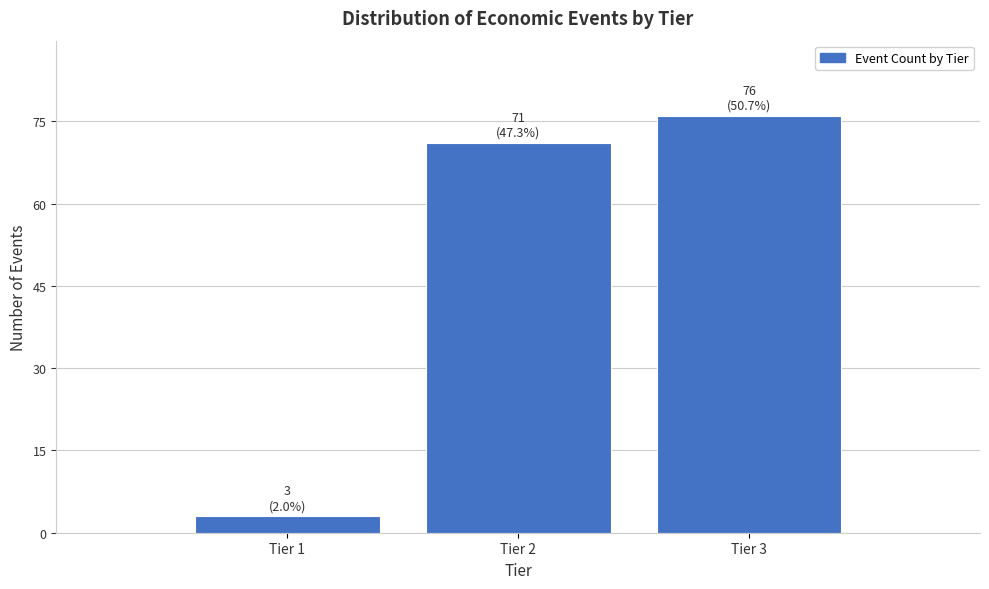

Reading left to right, list all the values displayed in this chart.

Tier 1=3	Tier 2=71	Tier 3=76